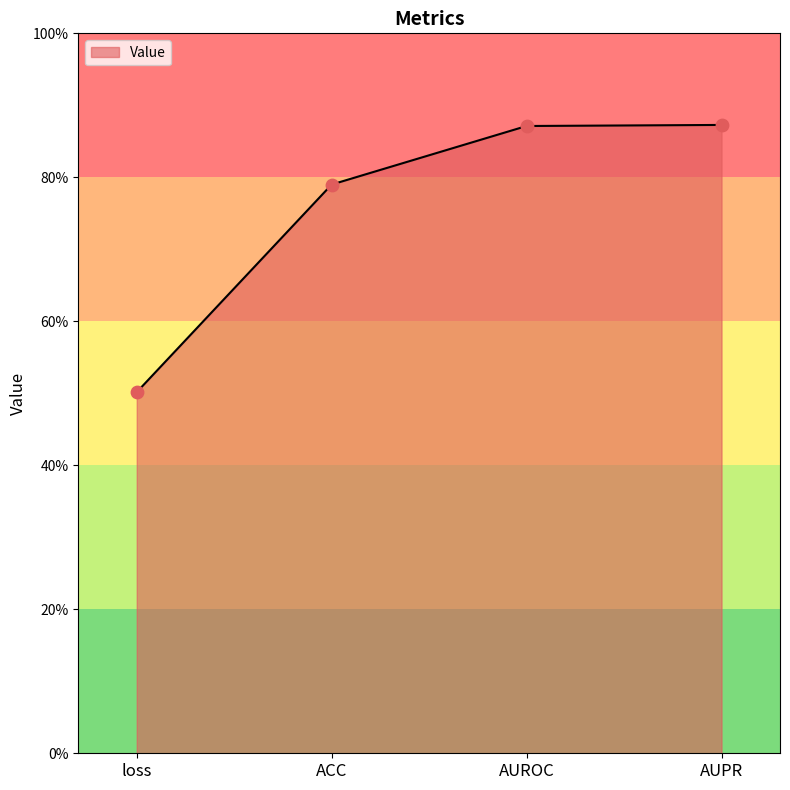

What is the change in value from ACC to AUPR?

+0.1